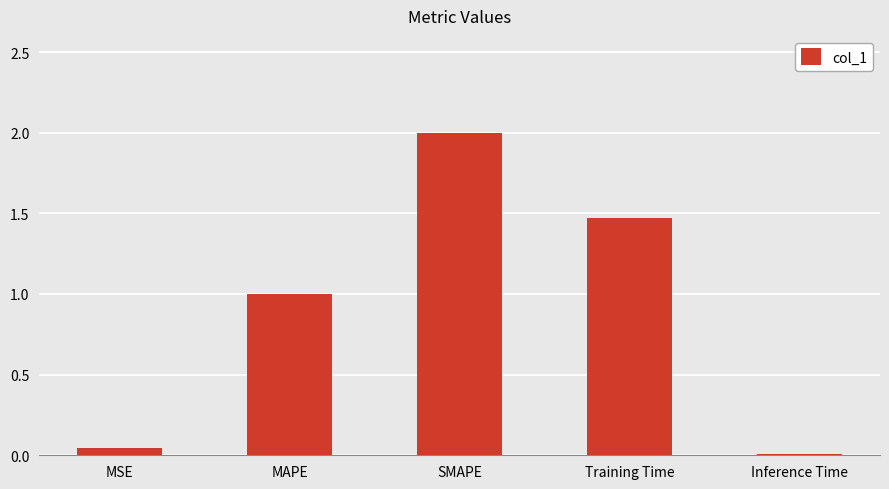

How many values are below 1?

2